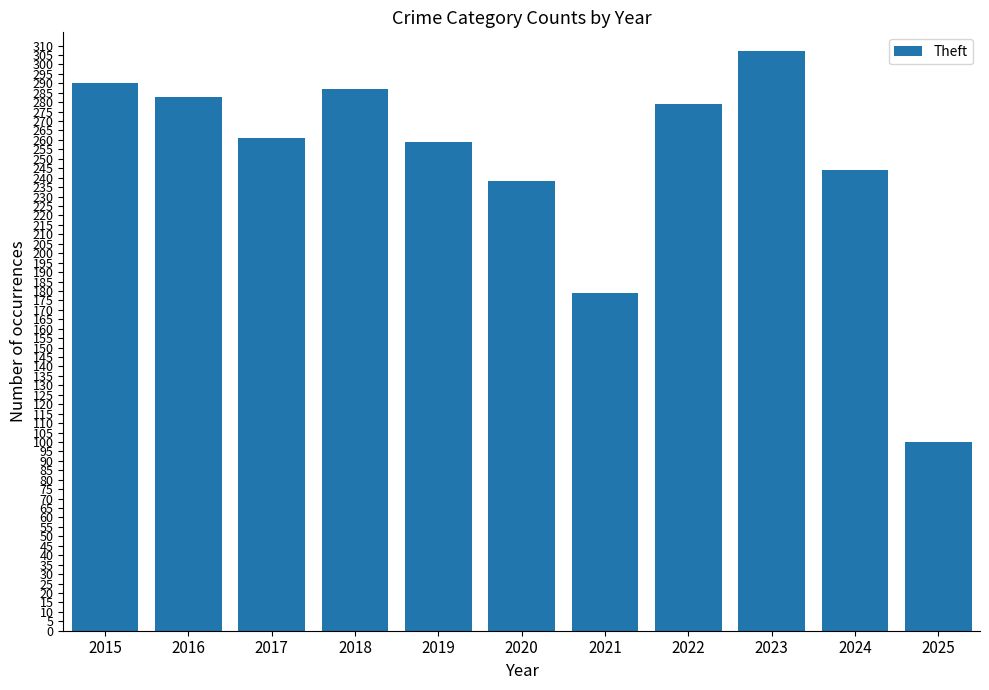

Reading left to right, transcribe all the data shown in this chart.

2015=290	2016=283	2017=261	2018=287	2019=259	2020=238	2021=179	2022=279	2023=307	2024=244	2025=100